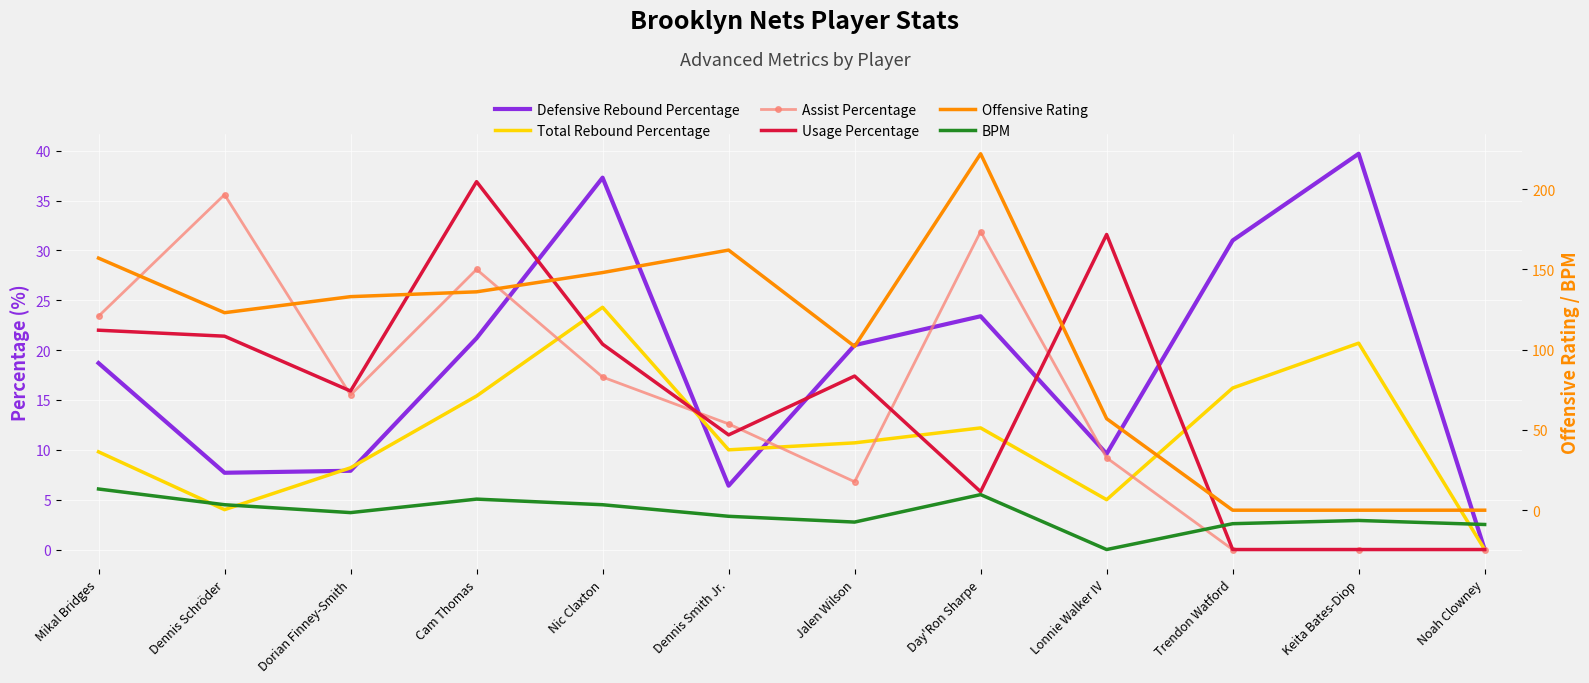

How many lines are shown in the chart?

6